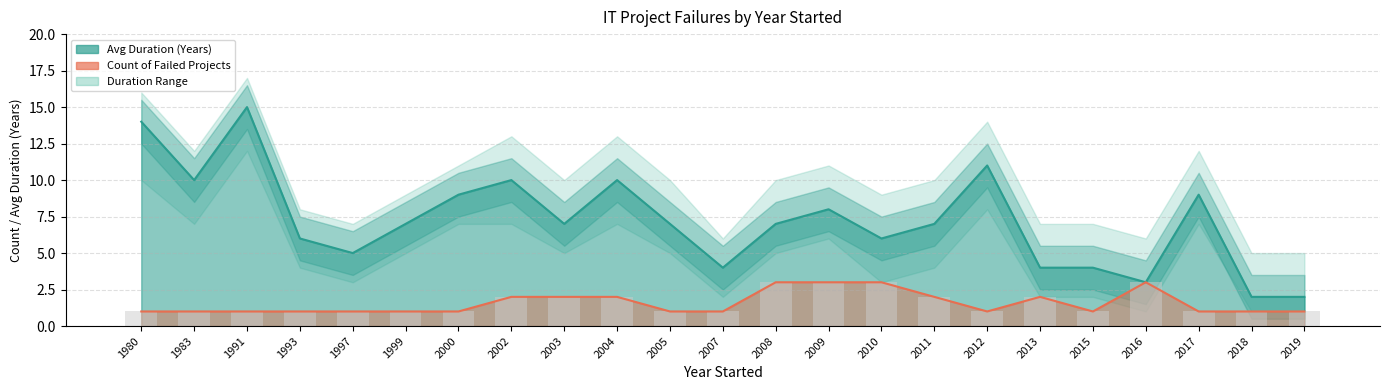

Reading right to left, what are all the values shown in this chart?

count_failed: 1	1	1	3	1	2	1	2	3	3	3	1	1	2	2	2	1	1	1	1	1	1	1
avg_duration: 2	2	9	3	4	4	11	7	6	8	7	4	7	10	7	10	9	7	5	6	15	10	14